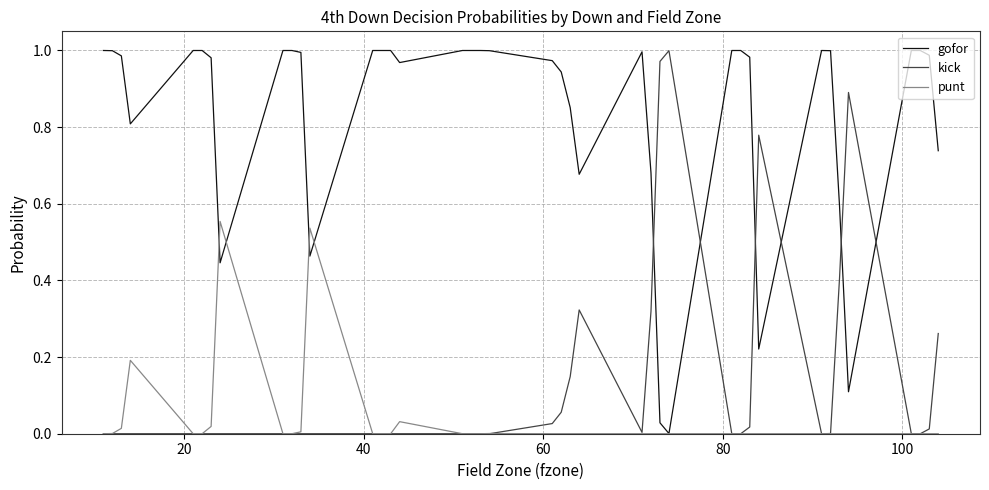

How many lines are shown in the chart?

3